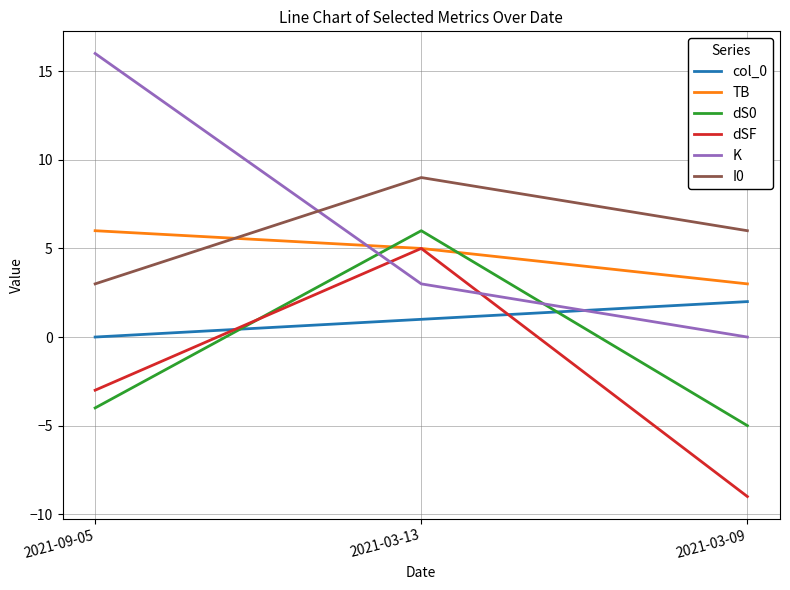

What is the sum of the dS0 values at 2021-03-13 and 2021-03-09?

1